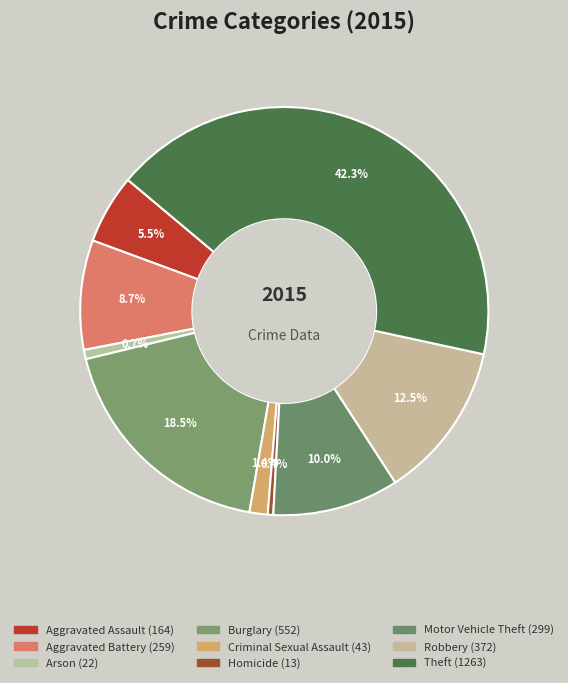

Count the number of slices in the pie.

9